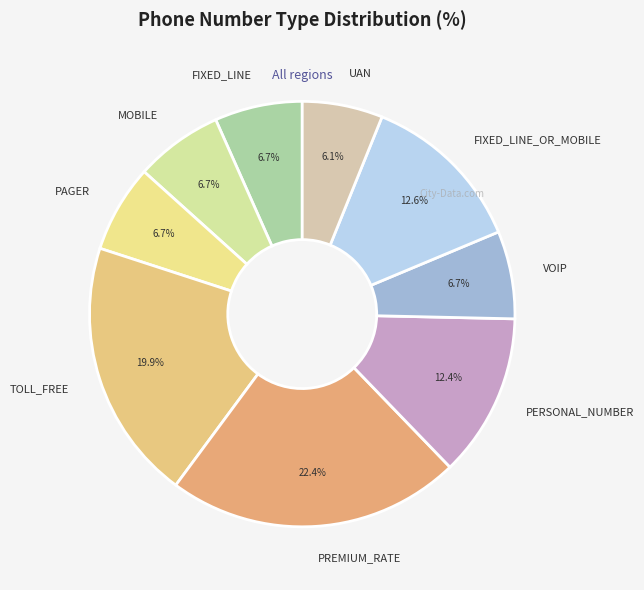

Approximately how many times larger is the value at MOBILE compared to PREMIUM_RATE?

0.3